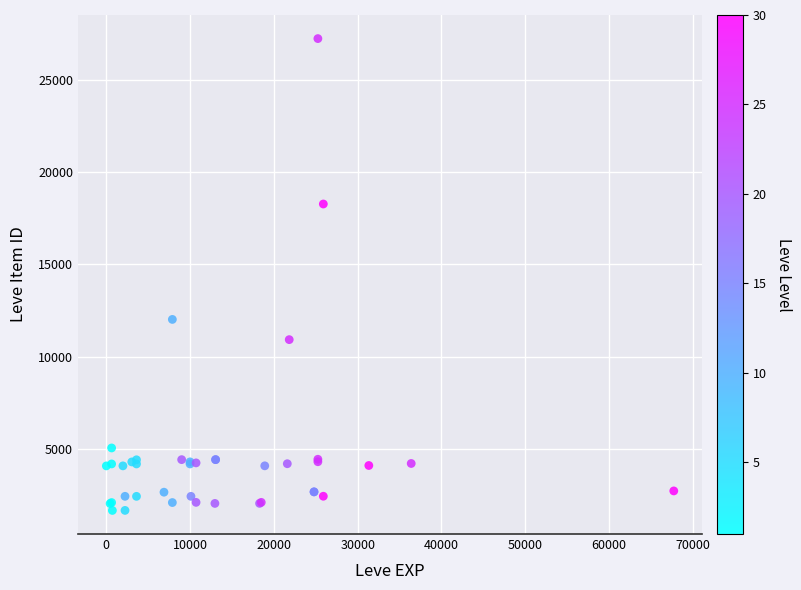

What Y value in the scatter plot is closest to 14448?

12018